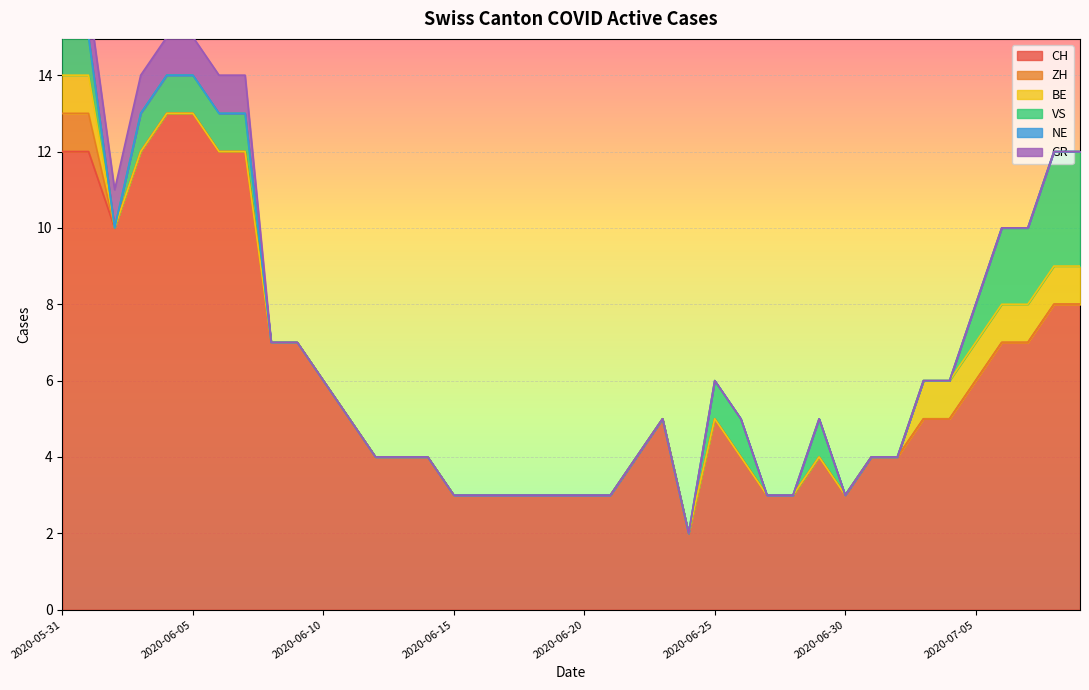

Is it true that CH equals 4 at 2020-06-14?

True